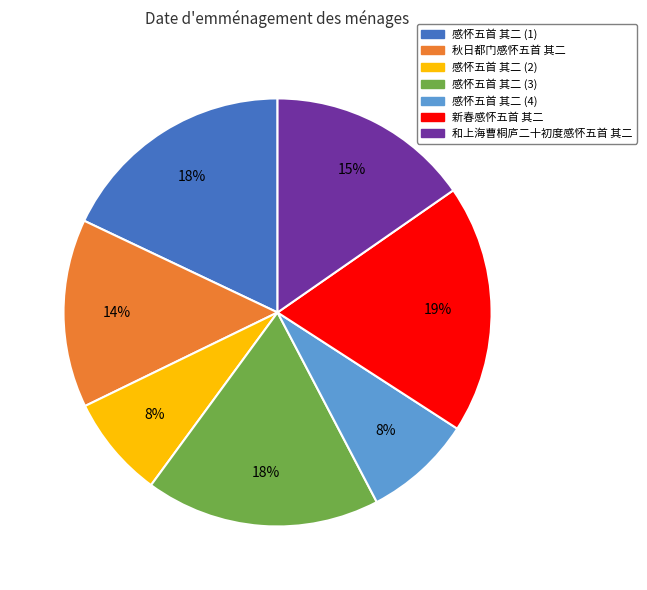

What percentage is the 新春感怀五首 其二 slice, to the nearest percent?

19%